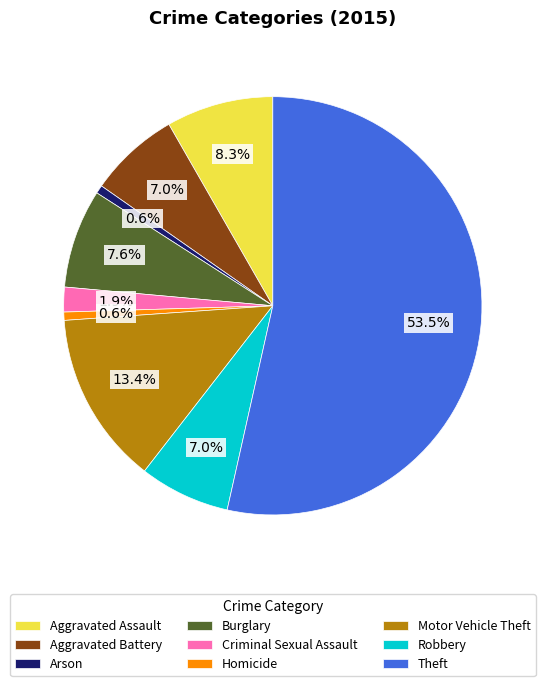

True or false: Aggravated Assault accounts for 1% of the total.

False